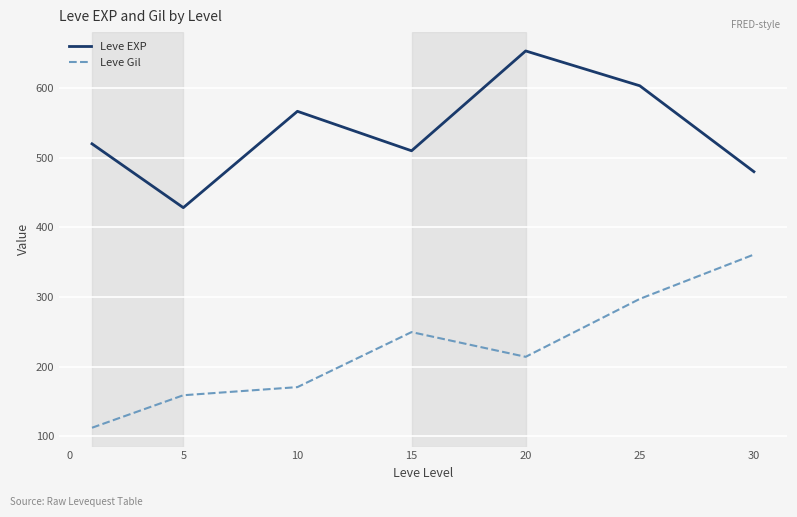

What is the difference between the maximum and minimum values in the Leve Gil series?

248.7